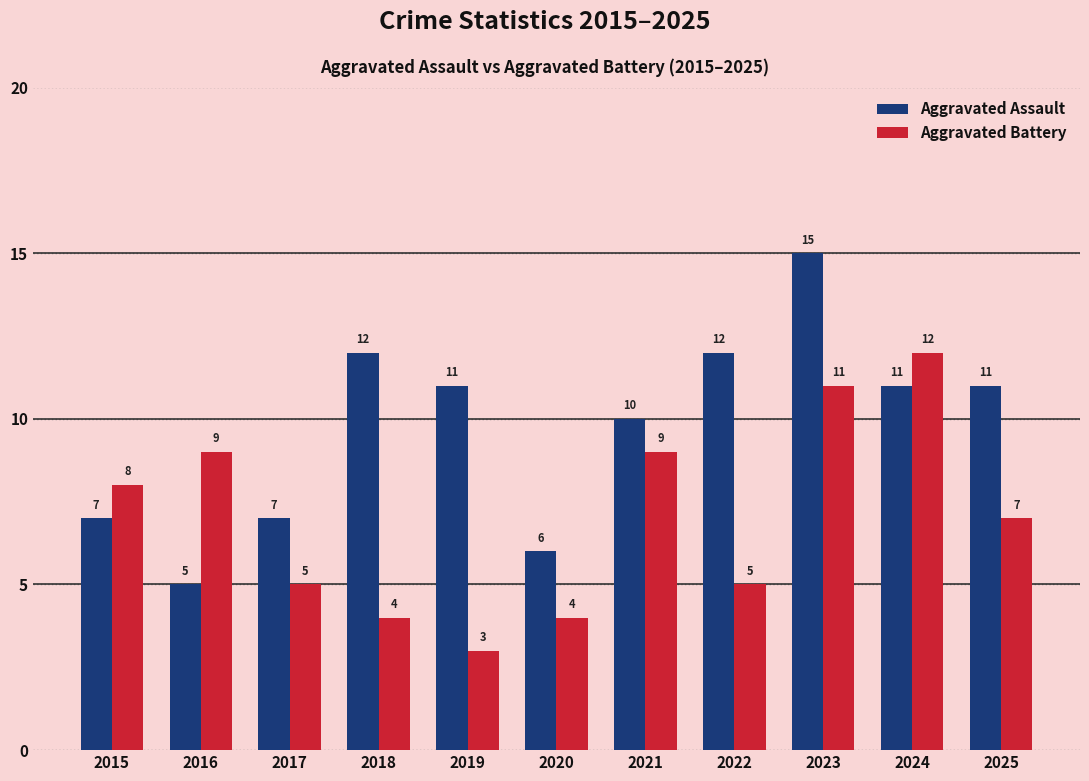

At which category does the chart reach its peak across all series?

2023